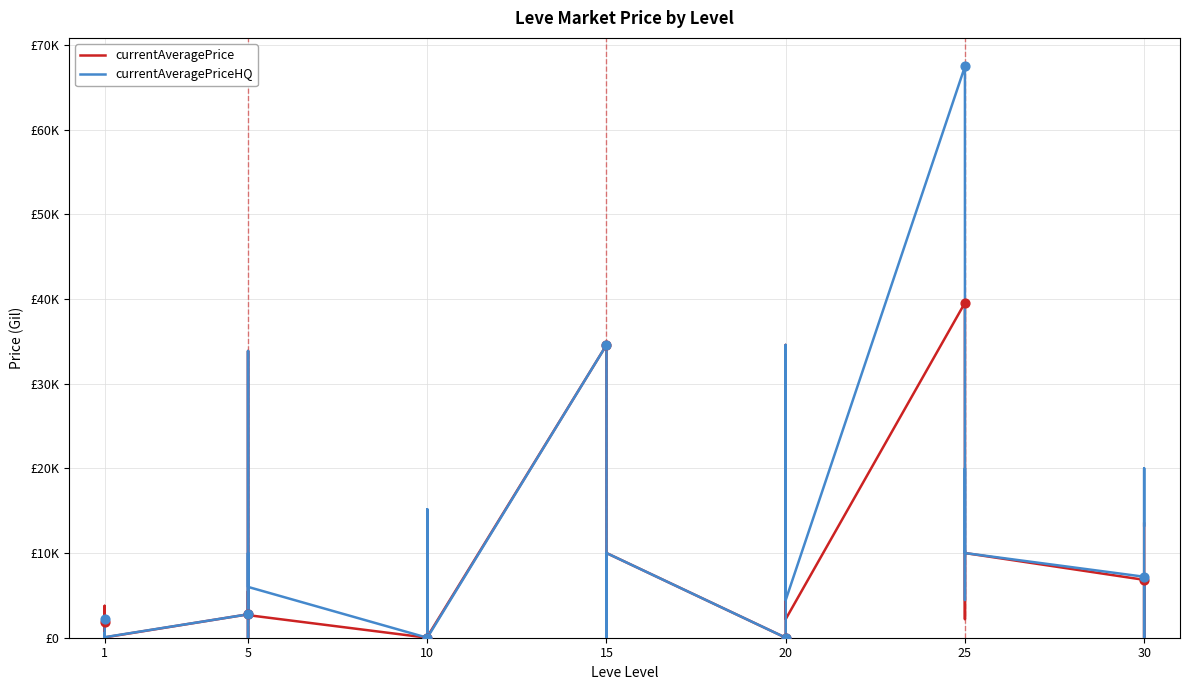

Which series has the widest spread of Y values?

currentAveragePriceHQ